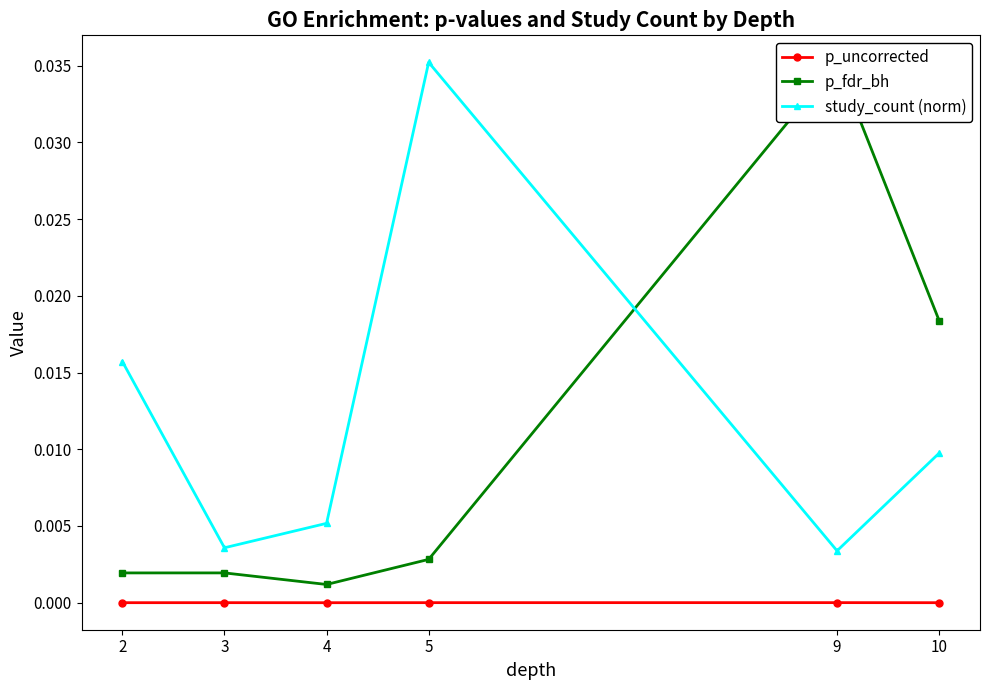

At how many categories does at least one series exceed 0?

6